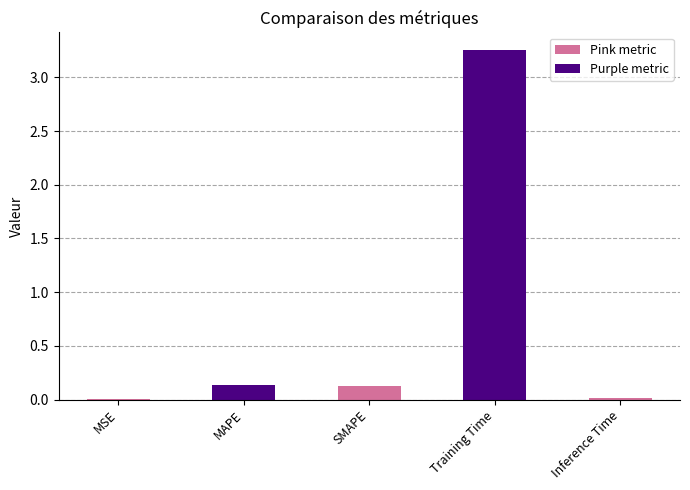

Which has a higher value, Inference Time or Training Time?

Training Time